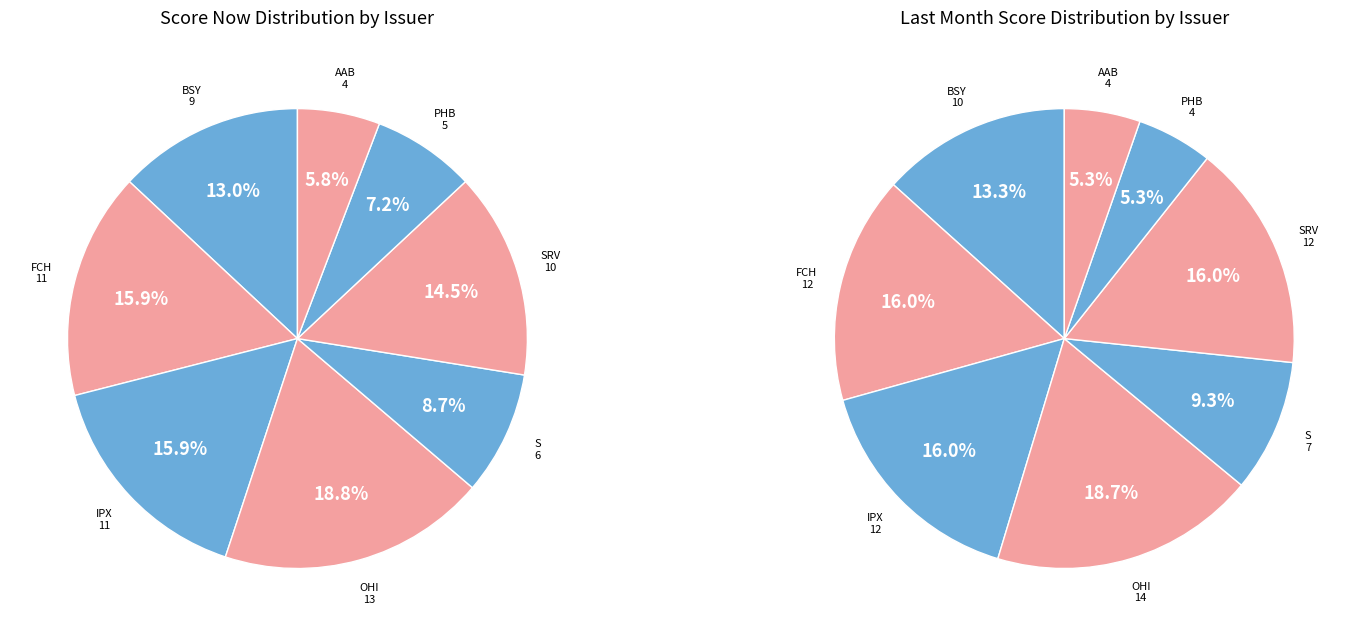

Does IPX represent more than half of the total?

No